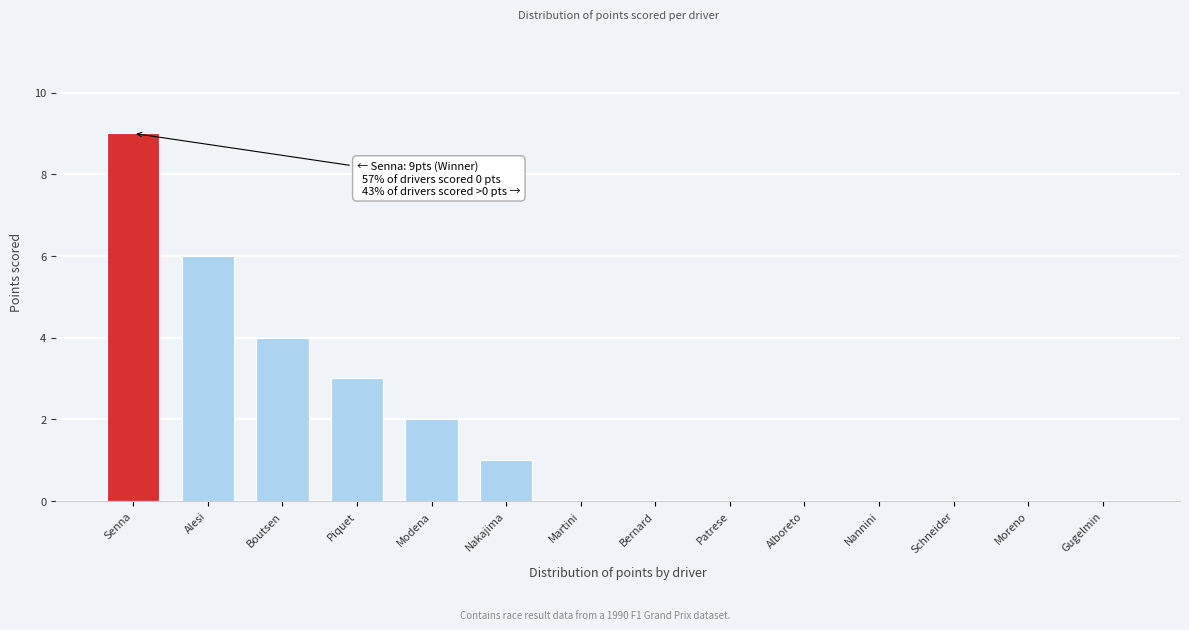

What is the sum of all values?

25